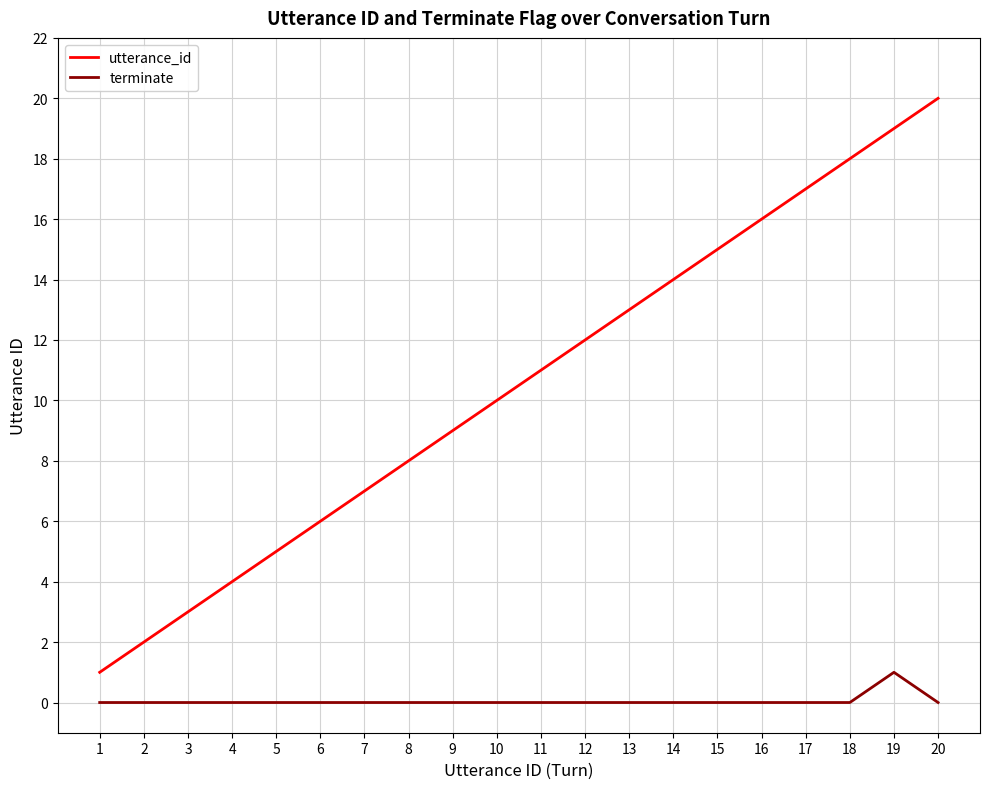

True or false: terminate and utterance_id cross at least once.

False